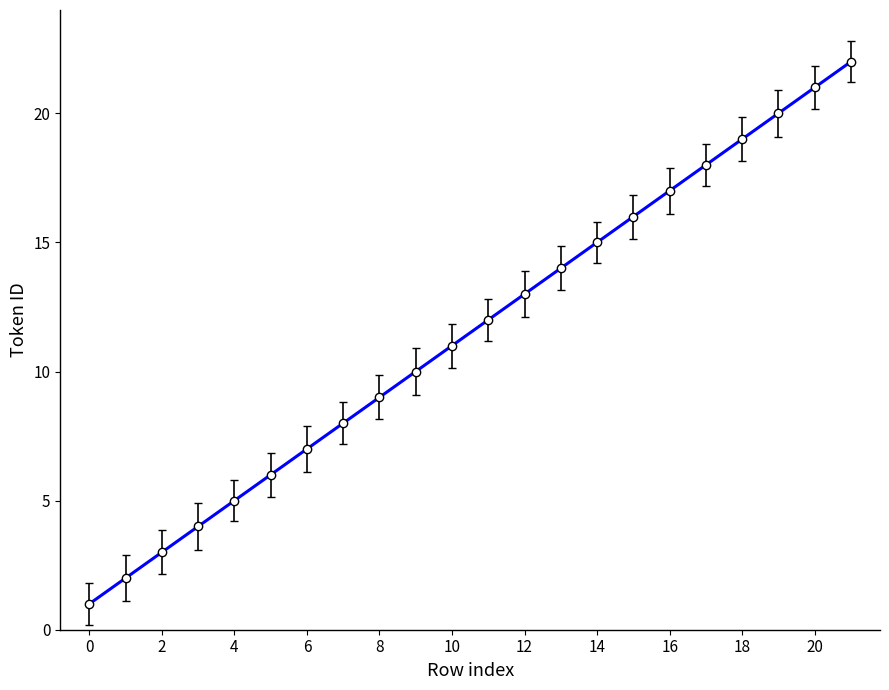

Reading left to right, list all the values displayed in this chart.

1	2	3	4	5	6	7	8	9	10	11	12	13	14	15	16	17	18	19	20	21	22